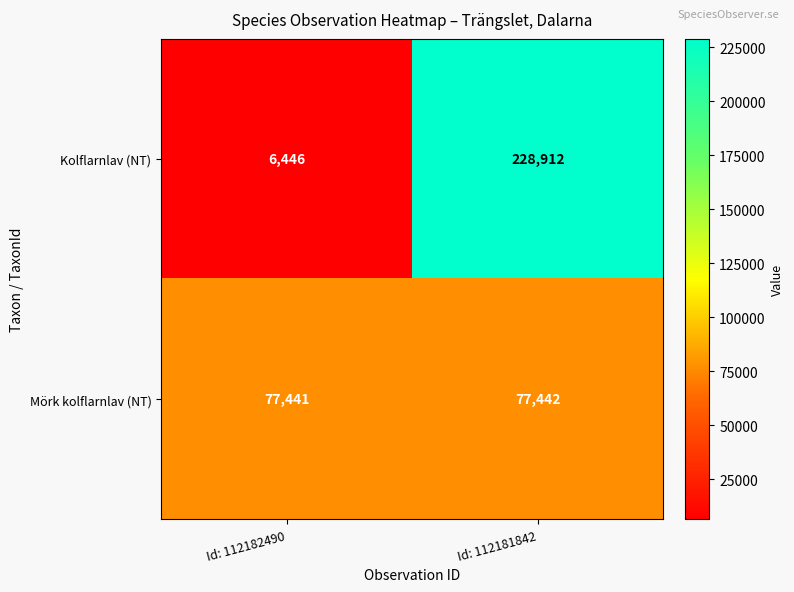

What is the maximum value shown in the chart?

228912